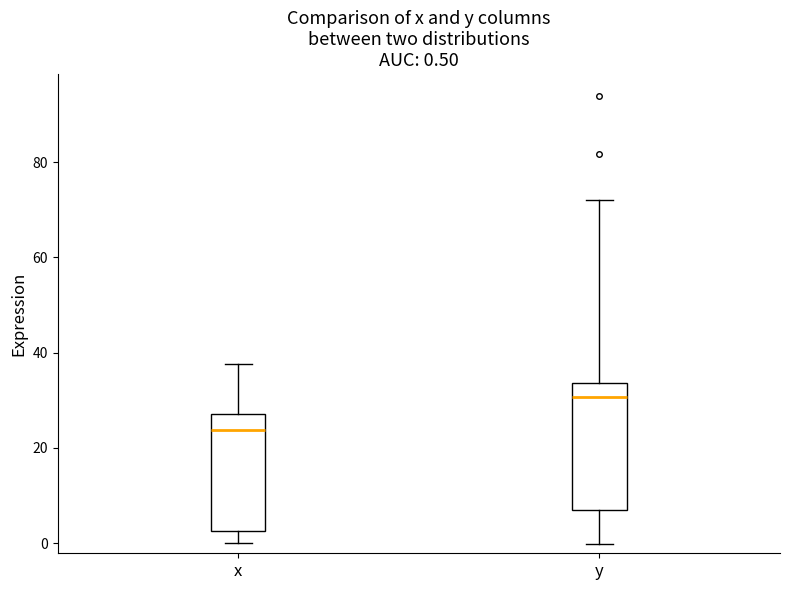

Comparing the boxes themselves (not the whiskers), which one is the tallest?

y